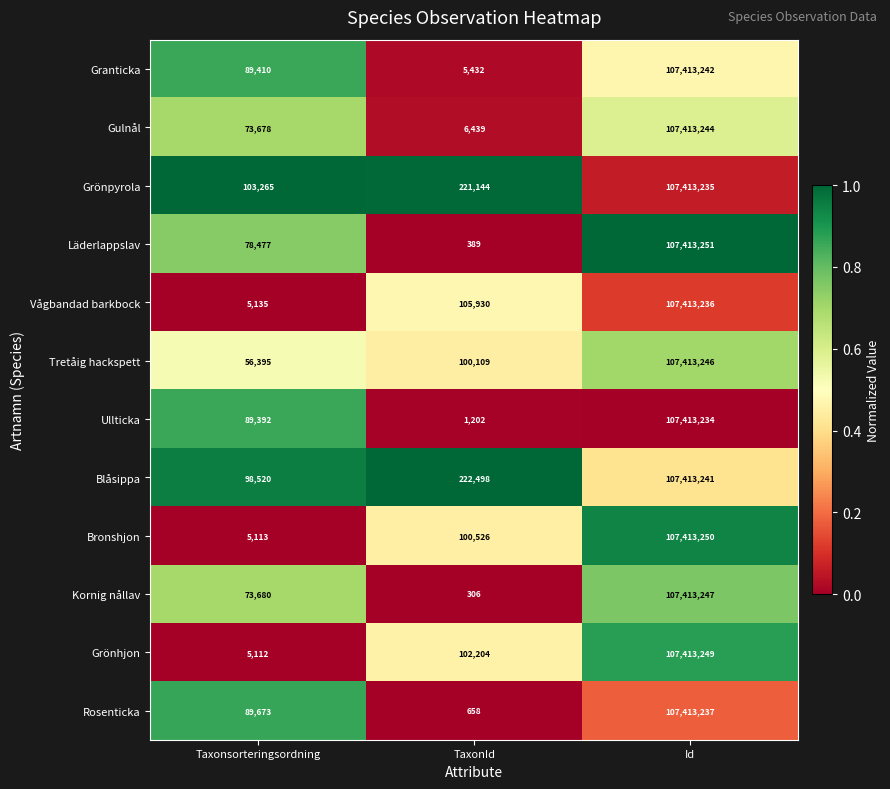

Read the Ullticka value at Taxonsorteringsordning, to the nearest 10.

89390